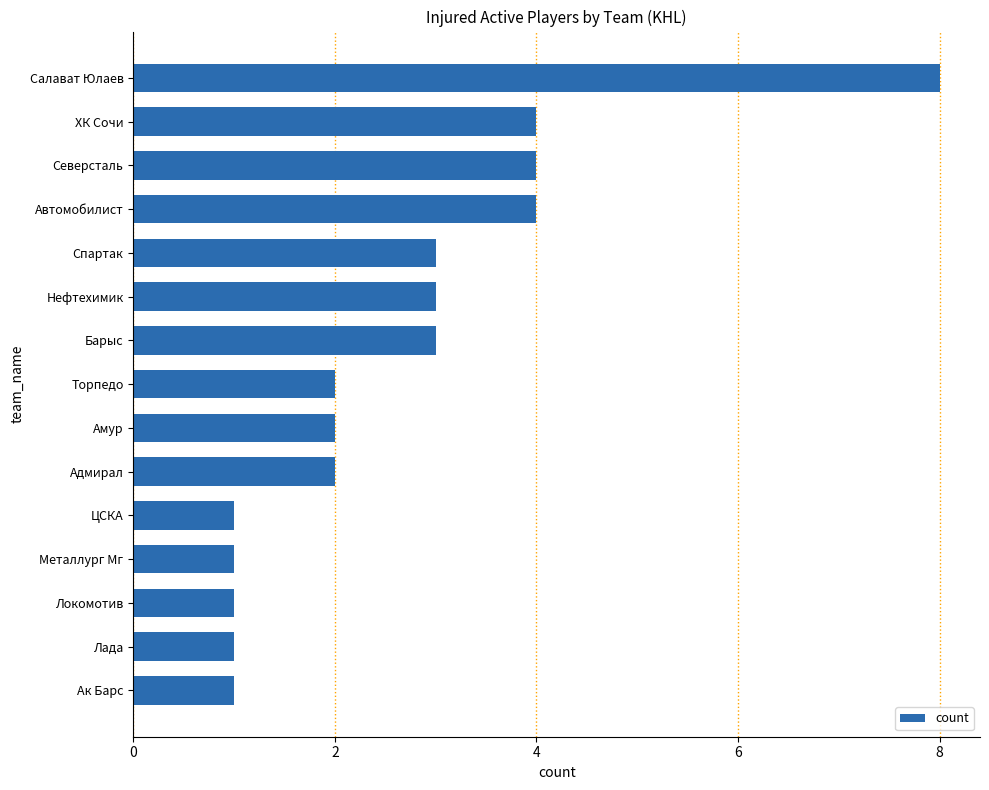

What position from the top is Барыс?

7